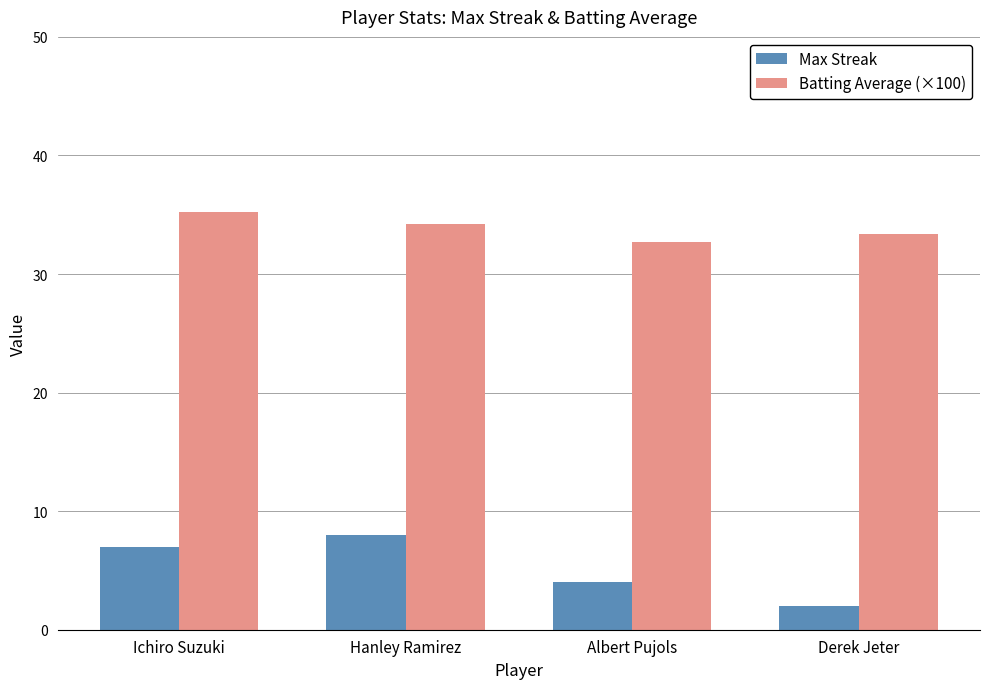

What is the minimum value for Max Streak?

2.0